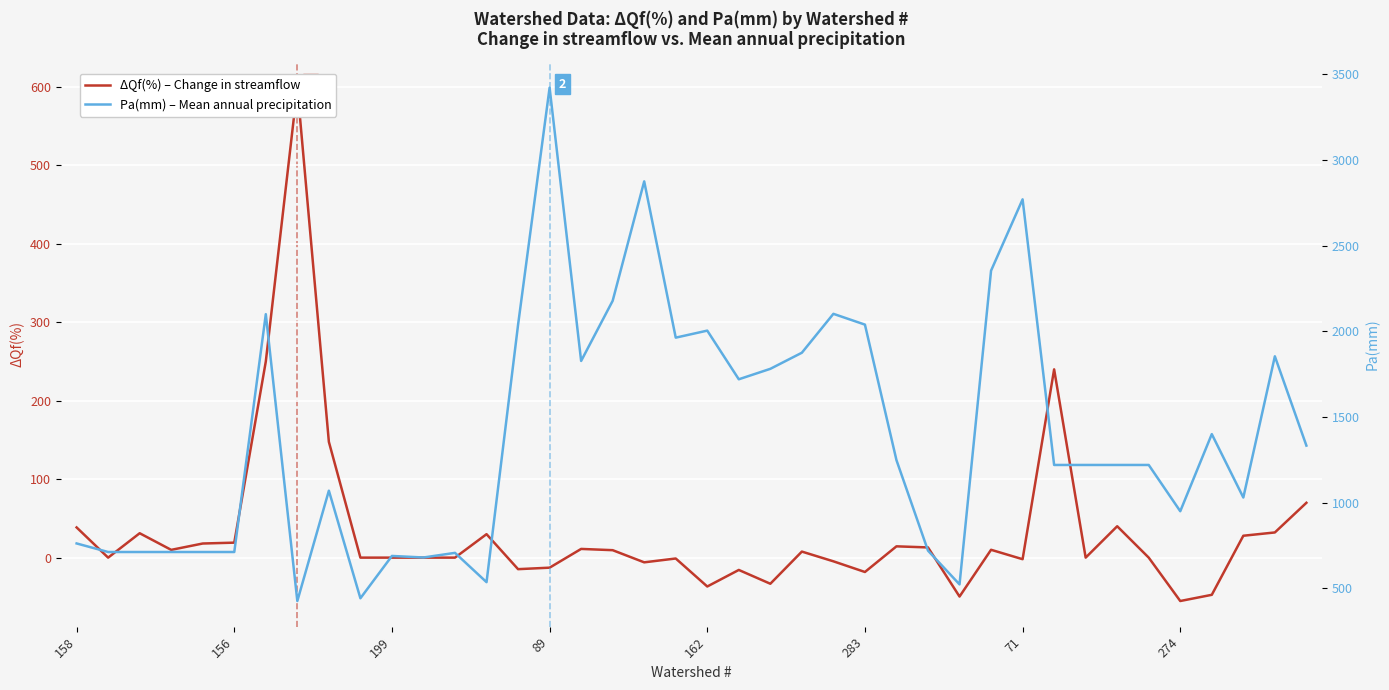

Rank the series by their maximum value, from highest to lowest.

Pa(mm) – Mean annual precipitation, ΔQf(%) – Change in streamflow